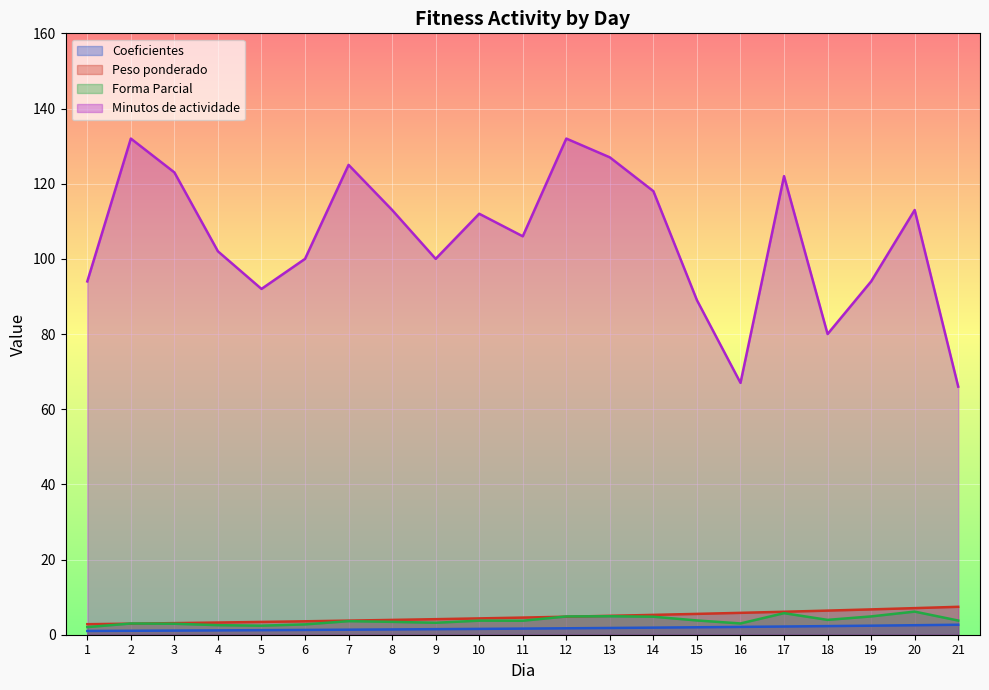

At 11, list the series in order from smallest to largest.

Coeficientes, Forma Parcial, Peso ponderado, Minutos de actividade